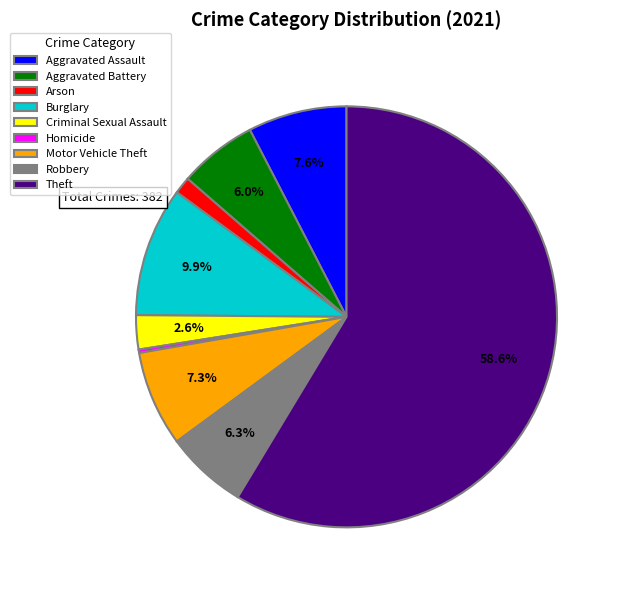

What is the majority slice?

Theft